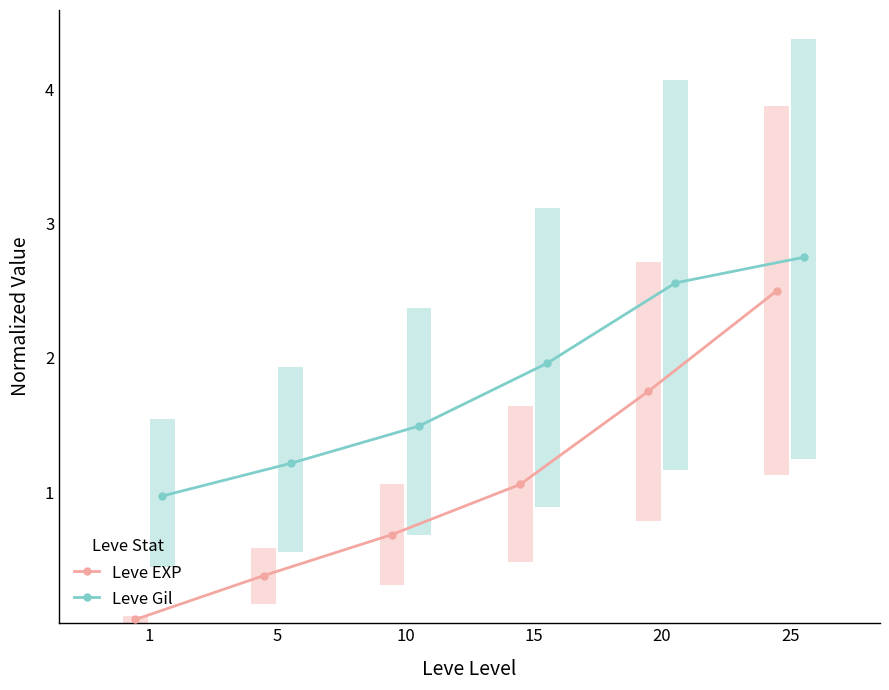

At which label does Leve EXP reach its peak?

25